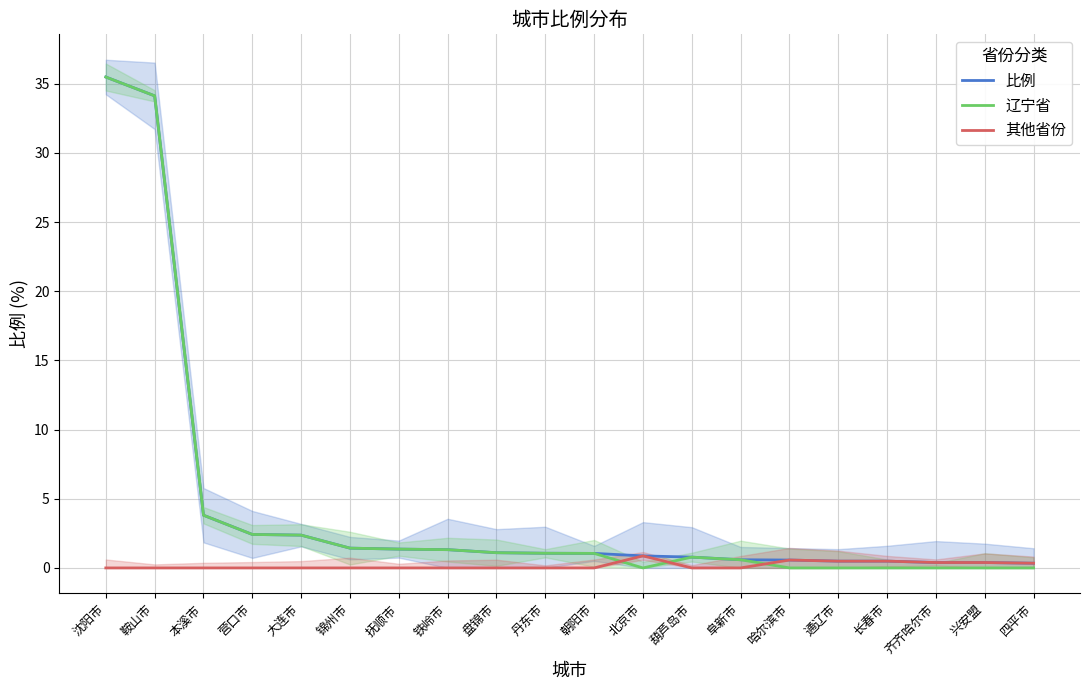

The value of 其他省份 at 长春市 is 0.3. True or false?

False